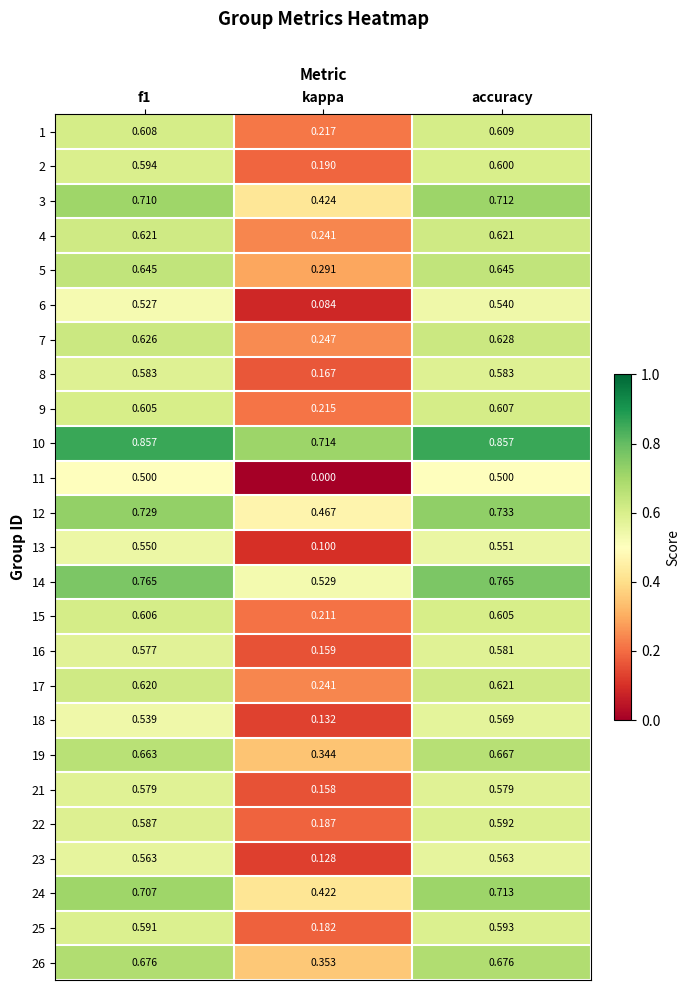

At which label is 18 closest to 0?

kappa